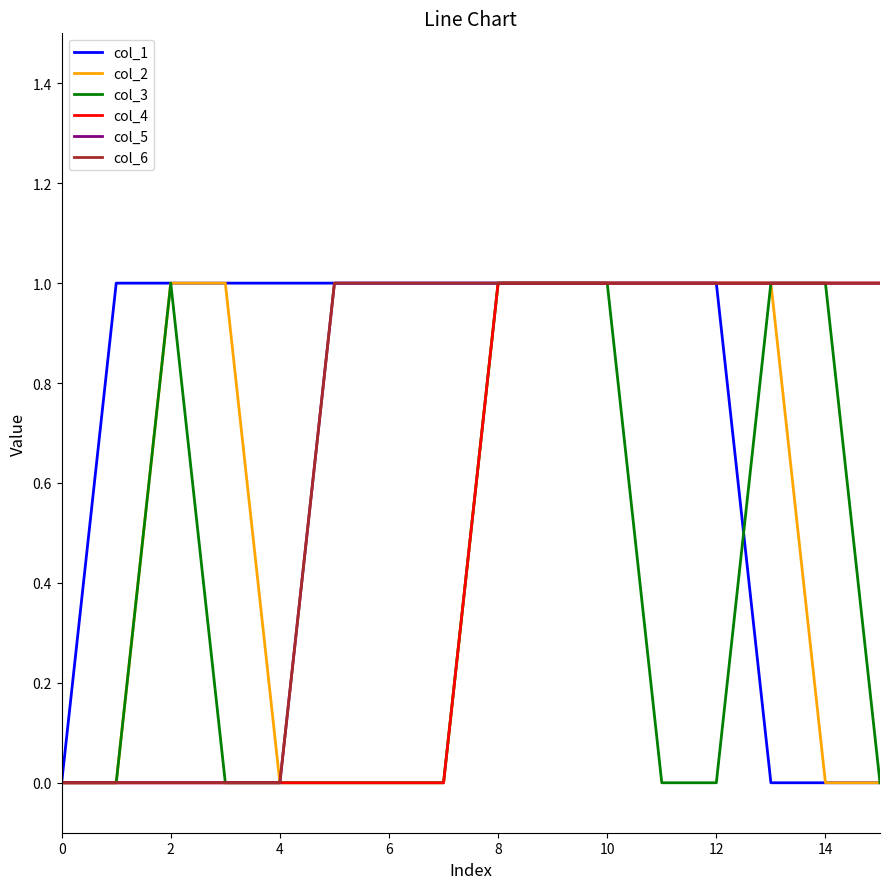

Does the chart have visible grid lines?

No